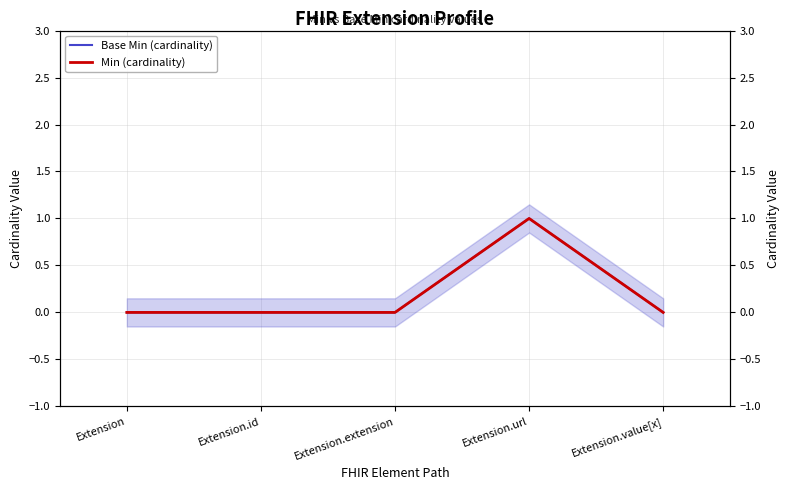

At how many categories does at least one series exceed 0?

1